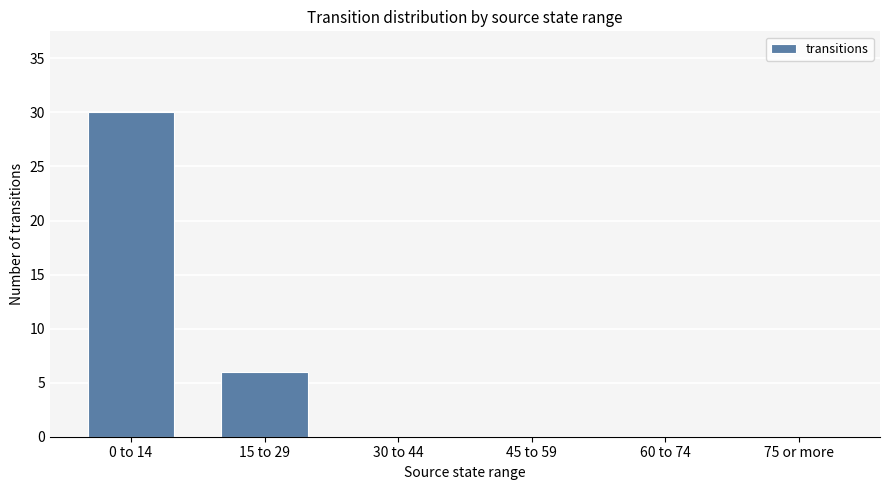

The value at 30 to 44 is 13. True or false?

False